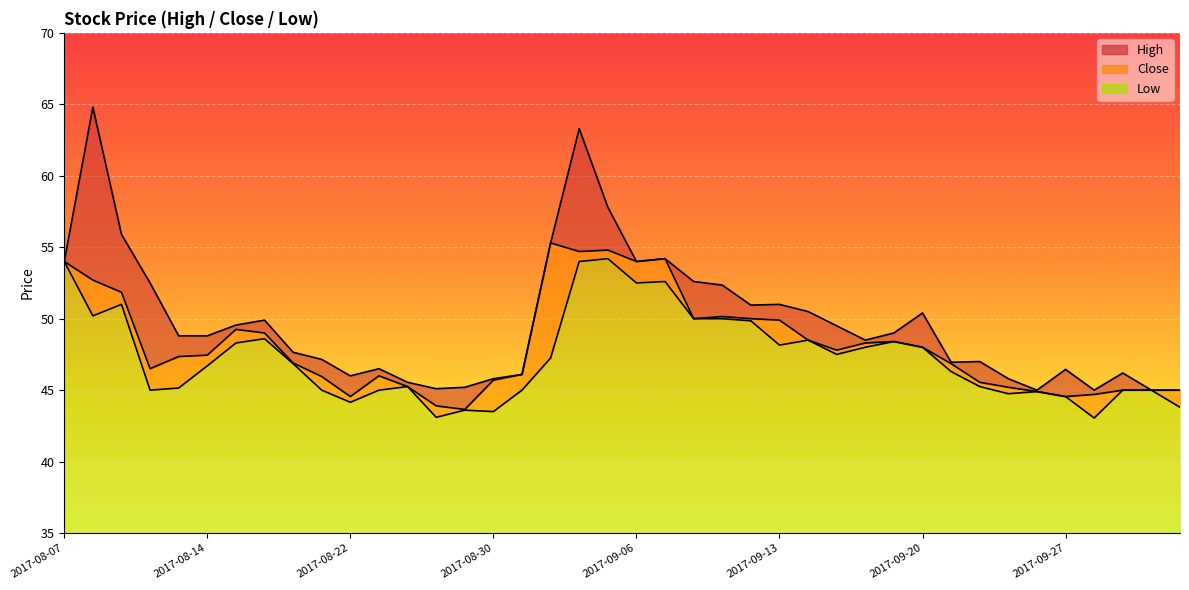

Between 2017-08-10 and 2017-08-14, which is larger?

2017-08-10